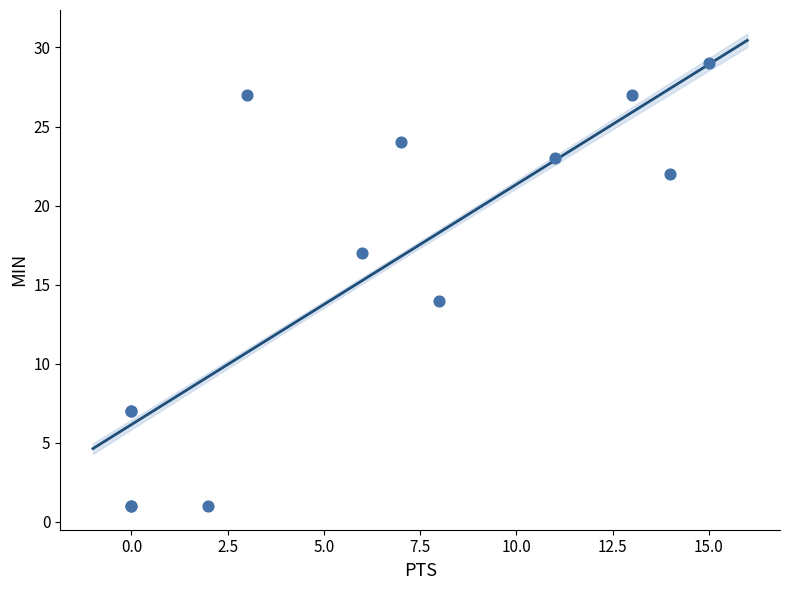

What Y value in the scatter plot is closest to 15?

14